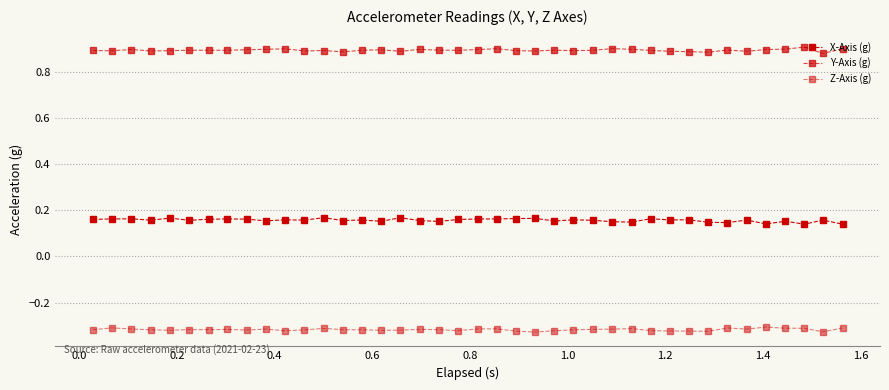

Rank the series by their maximum value, from highest to lowest.

Y-Axis (g), X-Axis (g), Z-Axis (g)